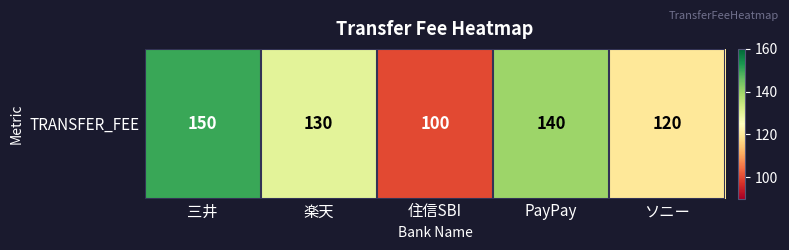

Where is the data nearest to the value 125?

楽天